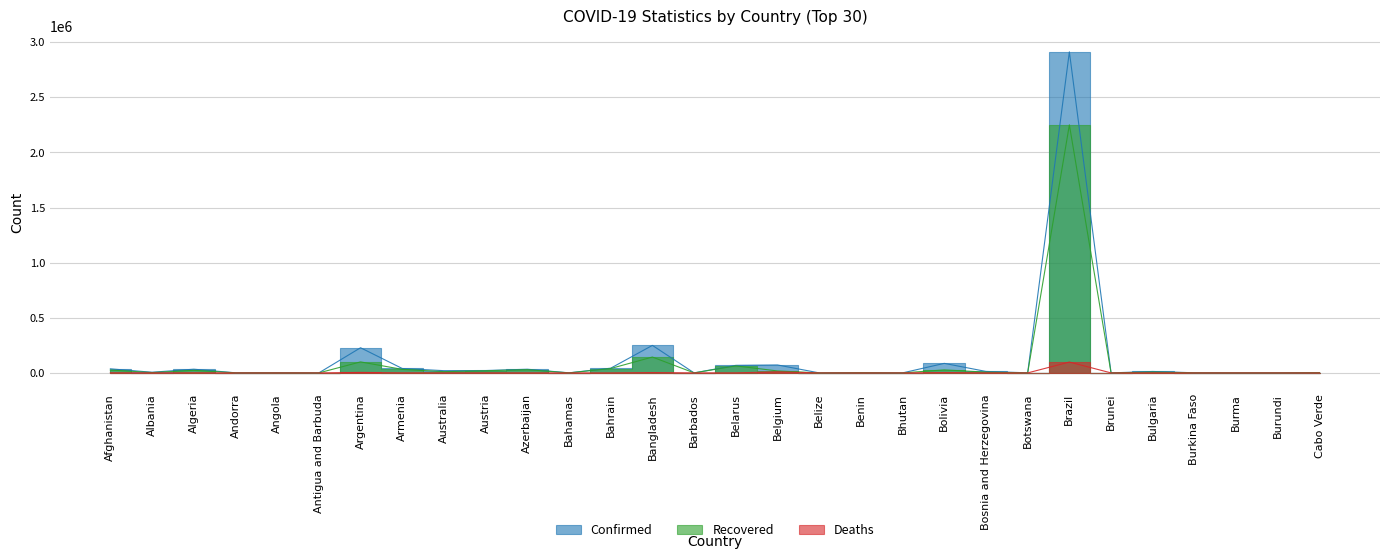

True or false: Confirmed has more than 2 interior local peaks.

True